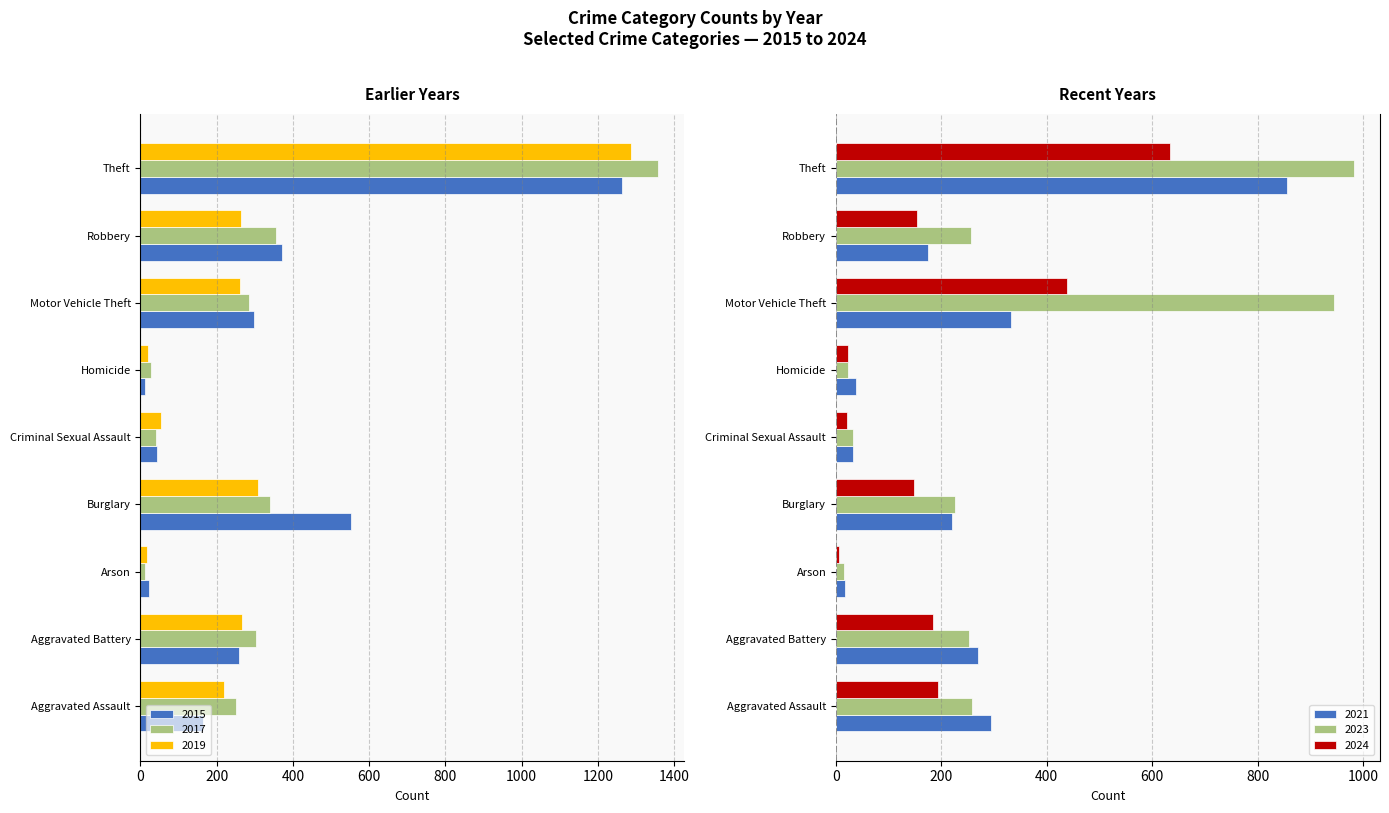

At Homicide, list the series in order from smallest to largest.

2017, 2019, 2015, 2023, 2024, 2021